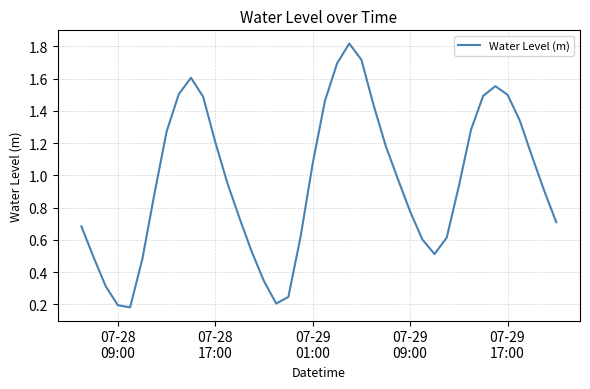

What is the maximum value shown in the chart?

1.8